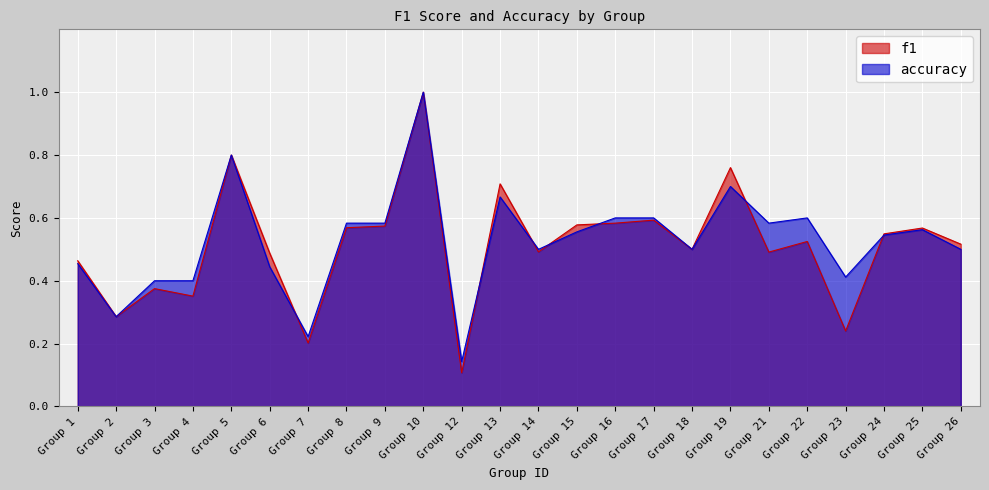

How many accuracy values are between 0 and 1?

24